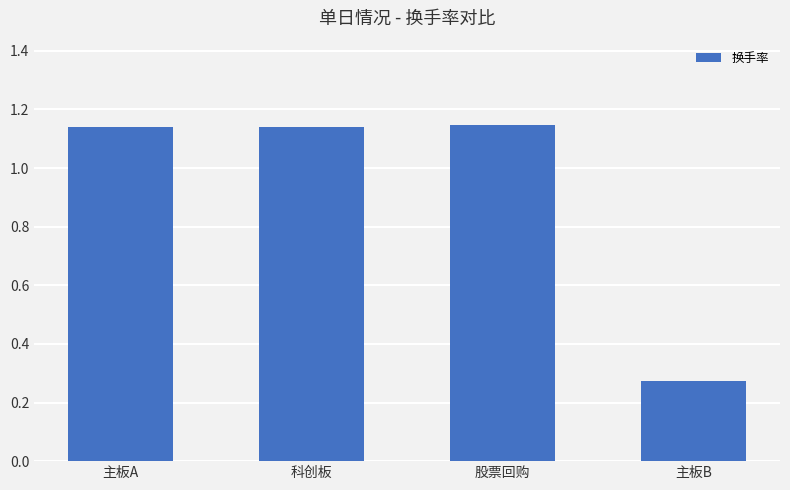

At which category does the chart reach its minimum across all series?

主板B